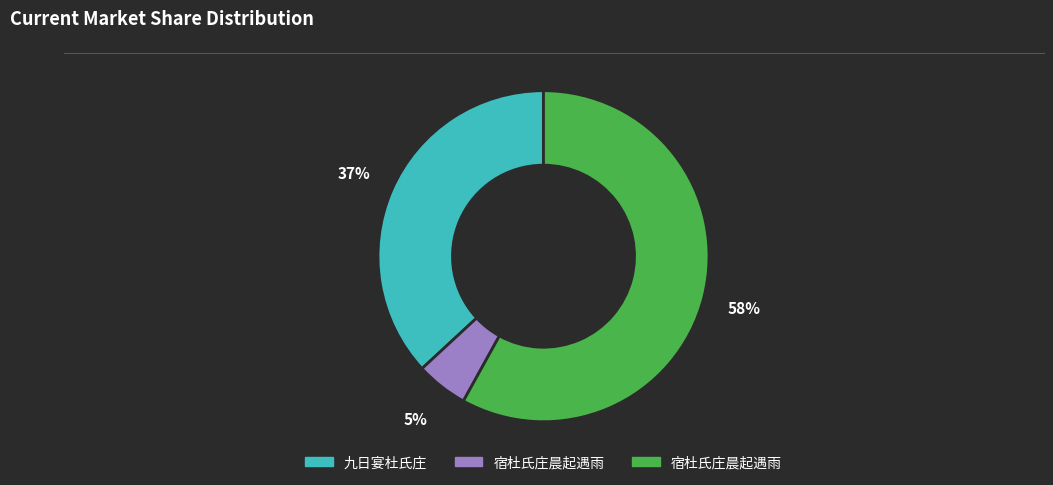

To the nearest percent, what is the average slice percentage?

33%